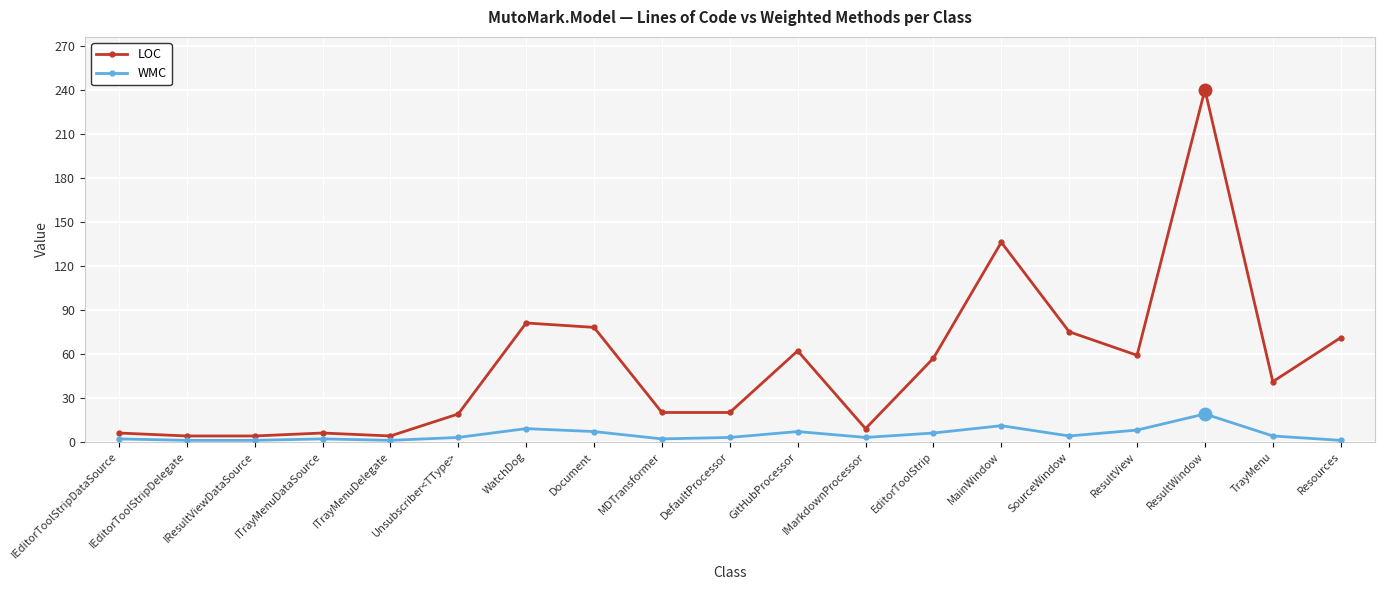

True or false: LOC and WMC cross at least once.

False